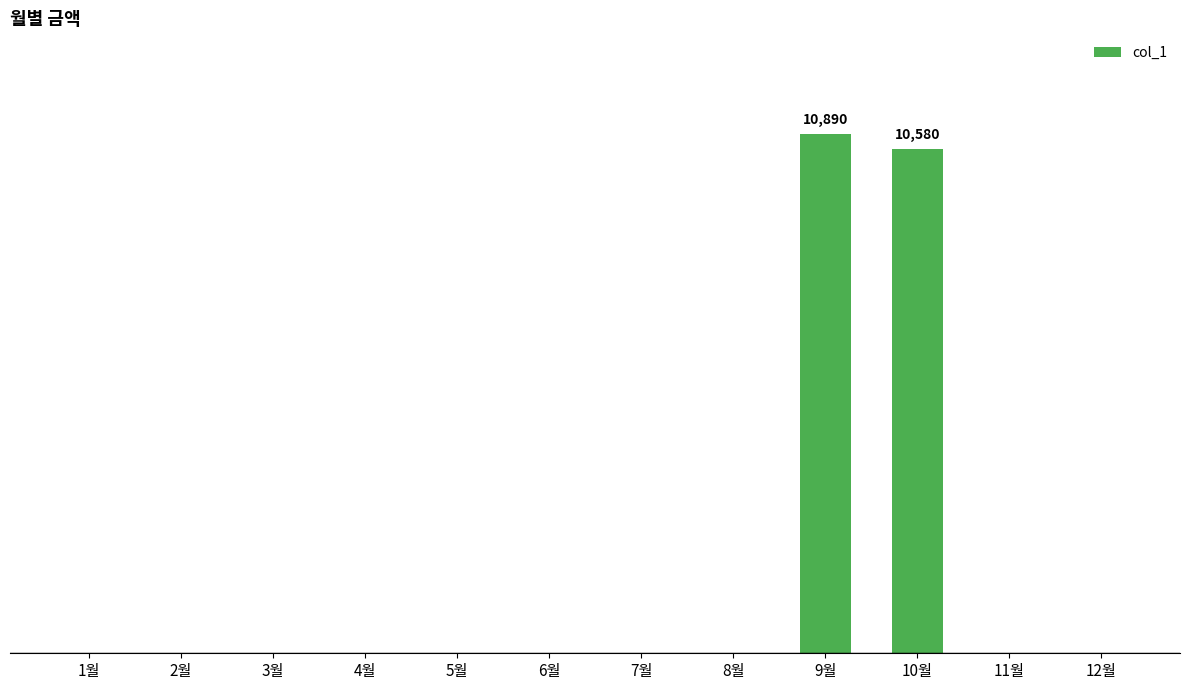

How many bars are there in total?

12